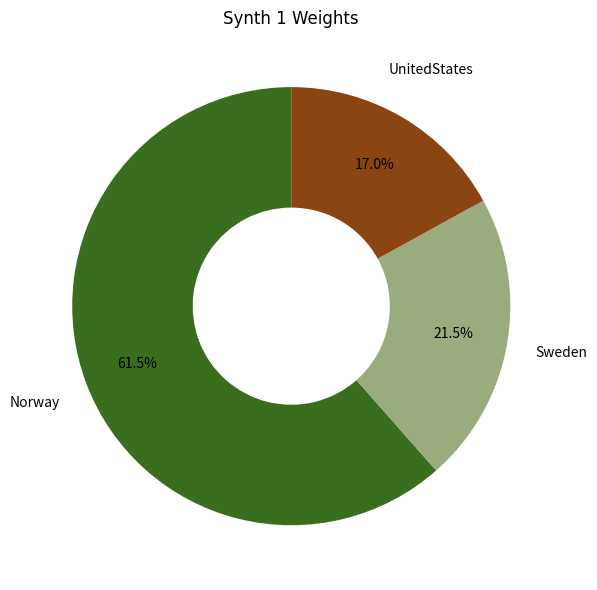

What is the largest slice in the pie chart?

Norway